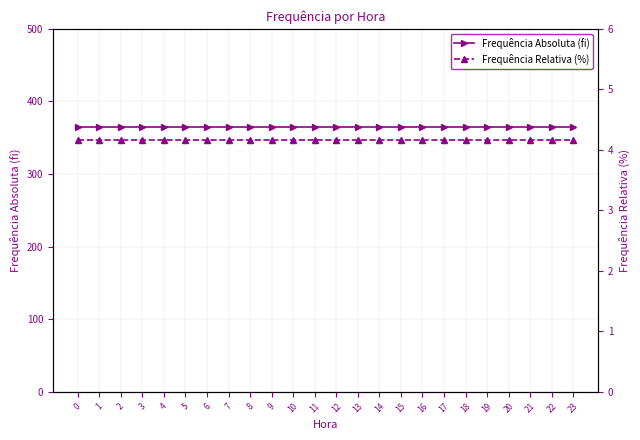

What is the maximum value shown in the chart?

365.0